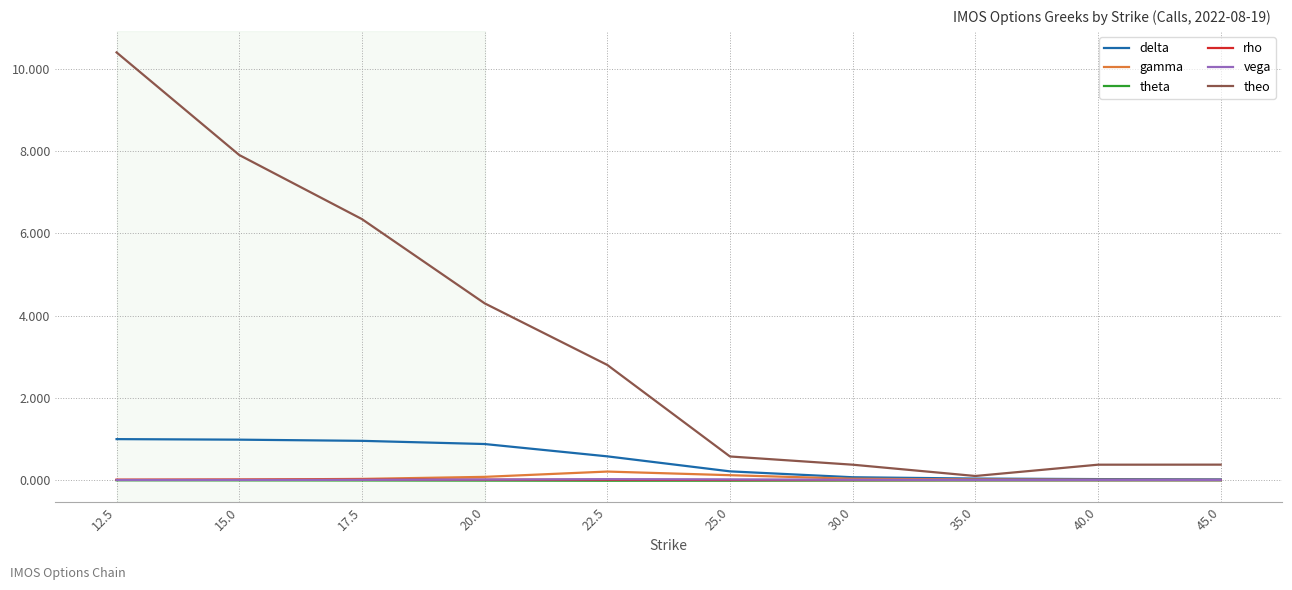

Does the chart display data point markers on the line(s)?

No